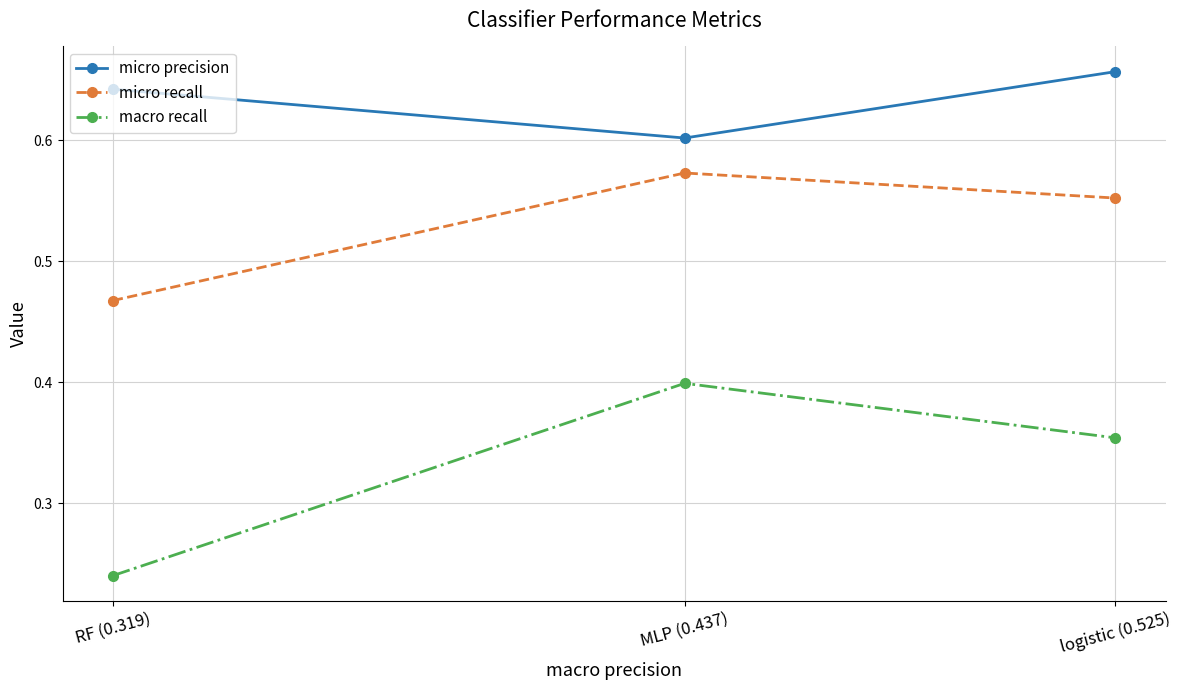

Count the number of data series in this chart.

3